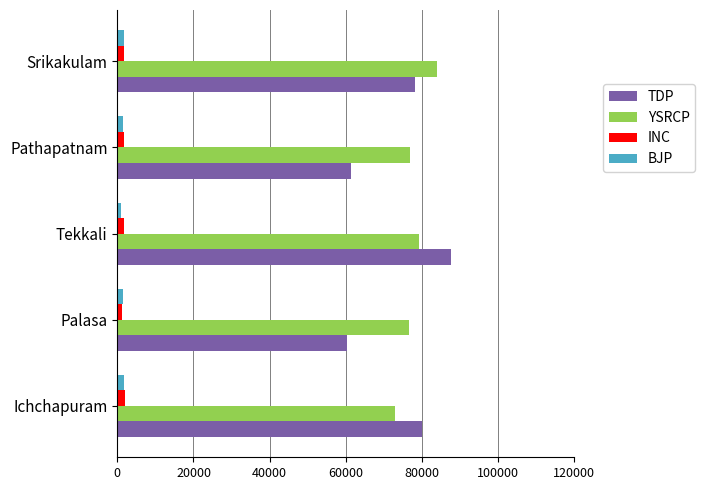

The YSRCP series shows 132004 at Palasa. True or false?

False